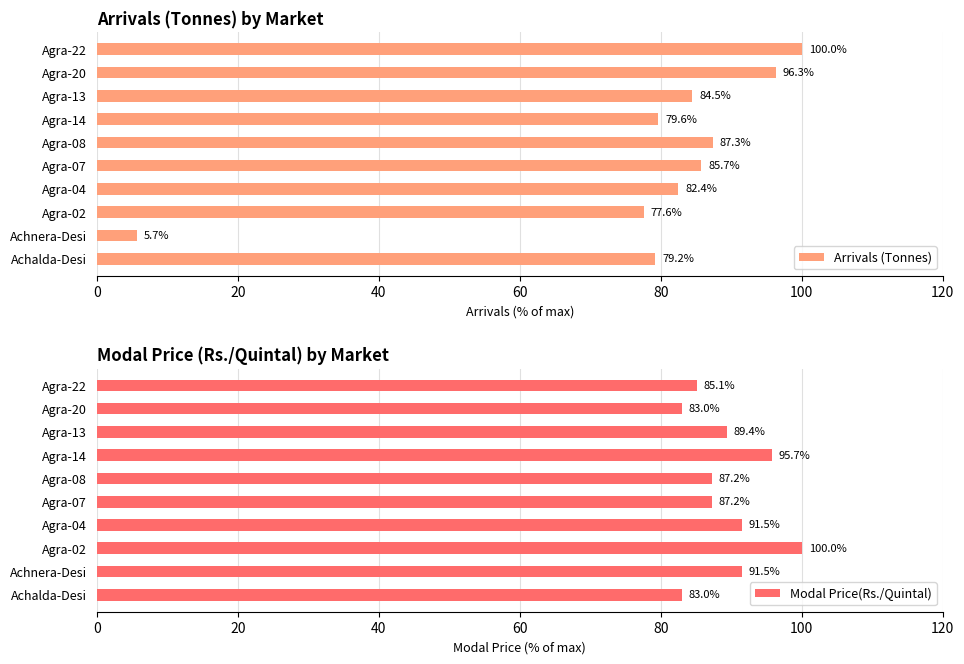

What is the average value of the Arrivals (Tonnes) series?

77.8